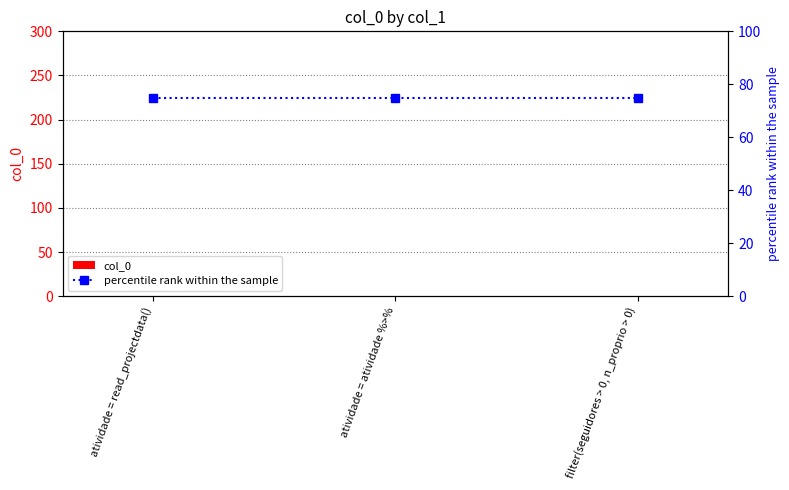

Reading left to right, what are all the values shown in this chart?

col_0: 0	0	0
percentile rank within the sample: 75	75	75